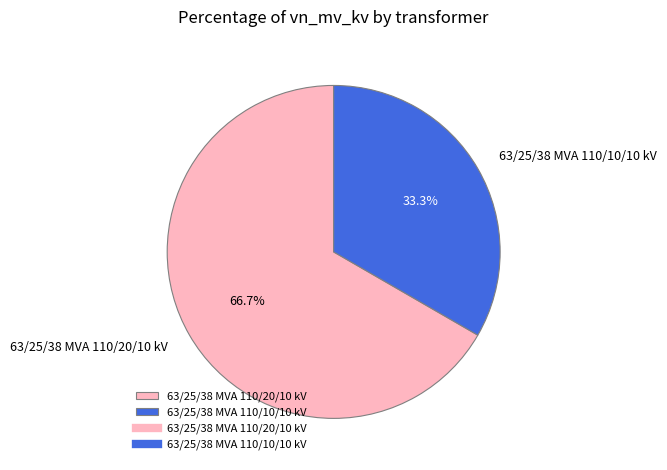

Which slice is the smallest?

63/25/38 MVA 110/10/10 kV